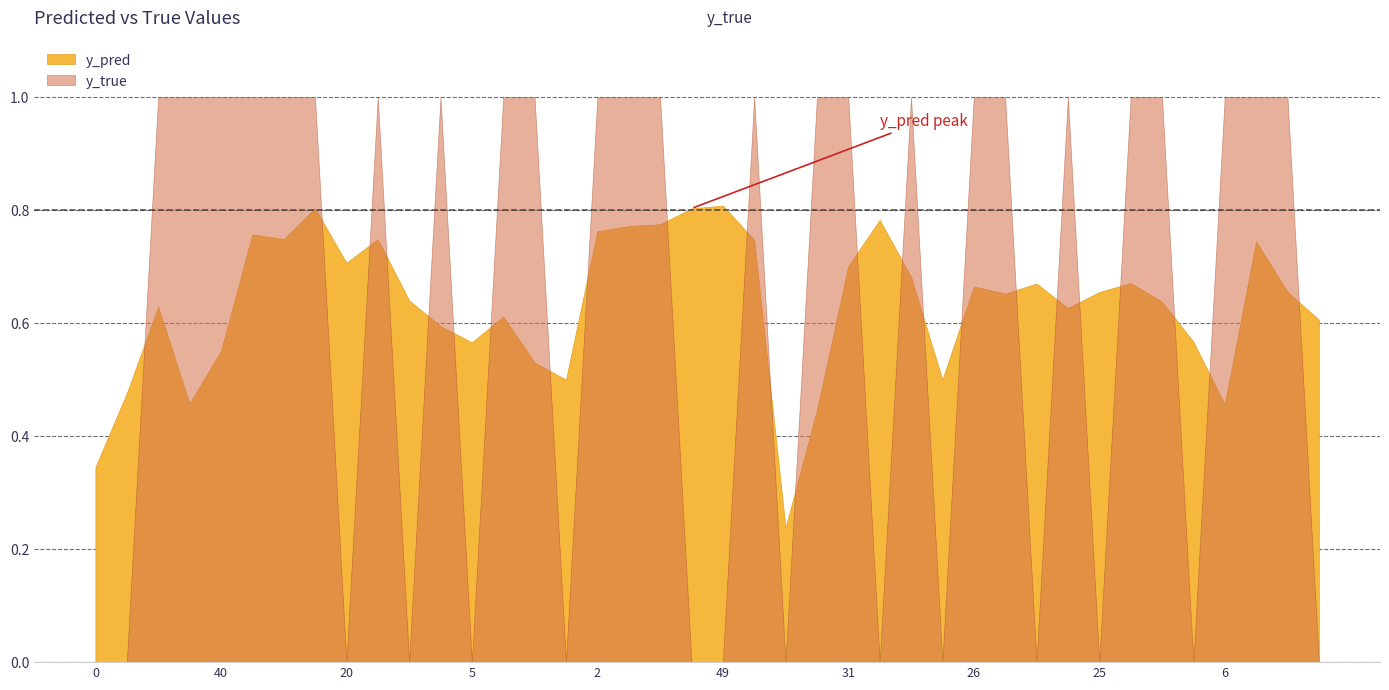

The y_true series shows 0.6 at 21. True or false?

False